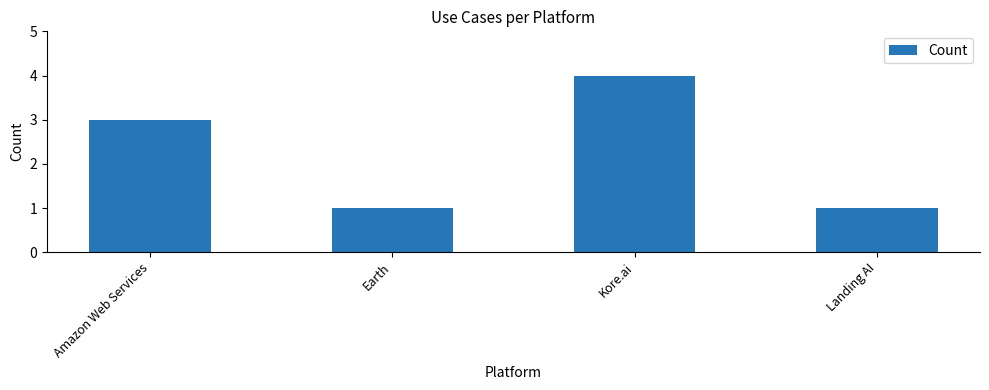

Reading left to right, transcribe all the data shown in this chart.

Amazon Web Services=3	Earth=1	Kore.ai=4	Landing AI=1